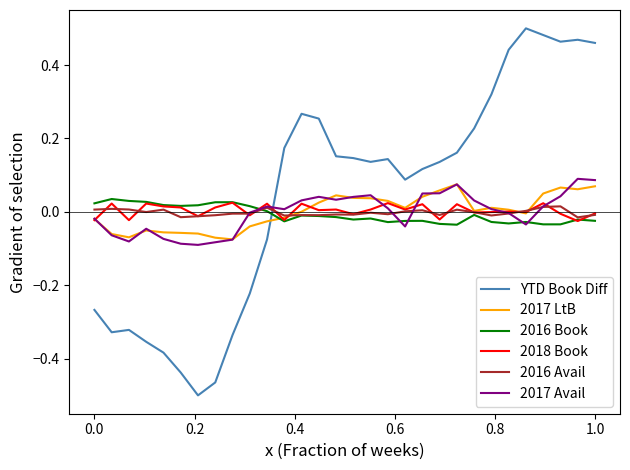

Which series has the largest total across all categories?

YTD Book Diff